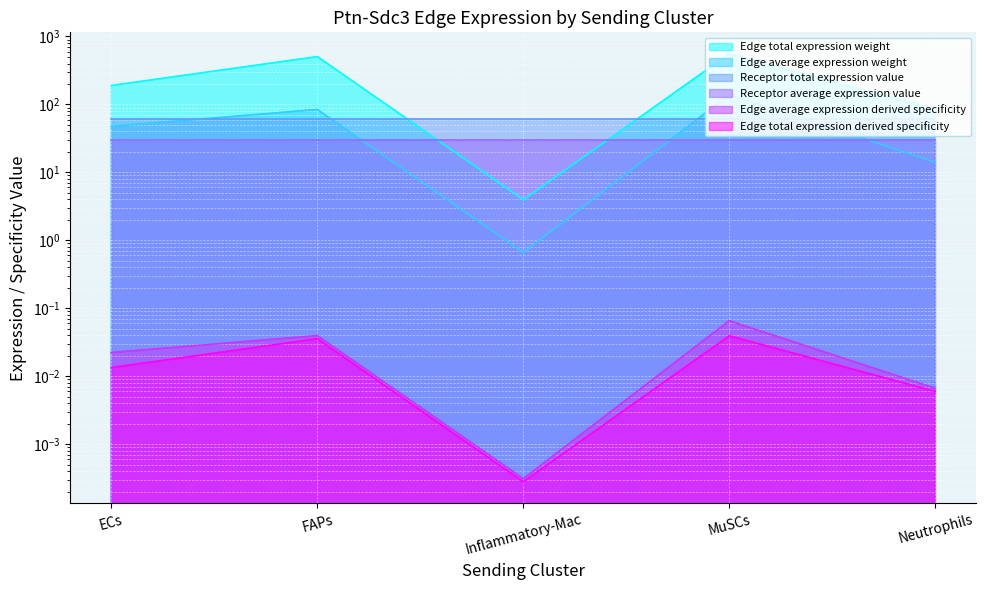

How many interior local peaks does the Edge total expression weight series have?

2